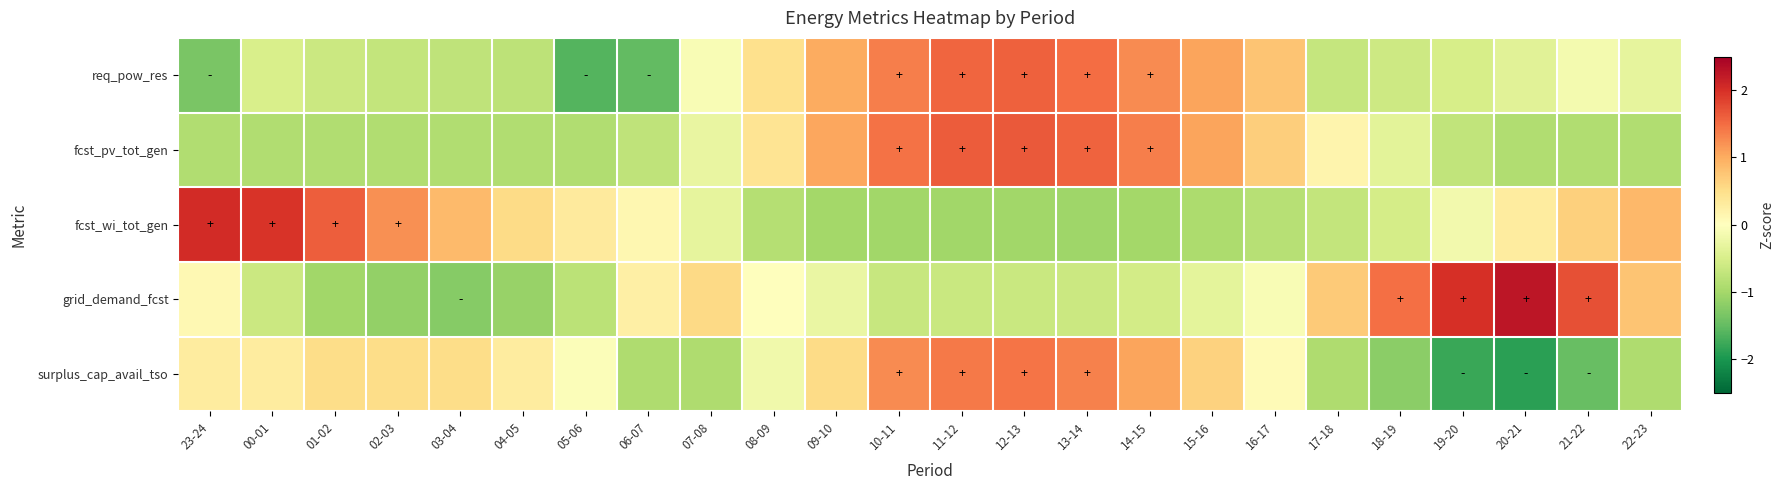

What is the greatest value displayed?

2.2